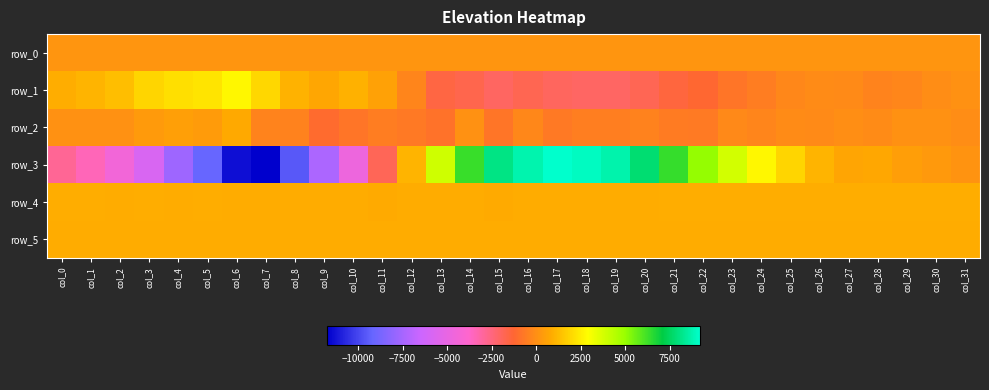

How many categories are shown in the chart?

32